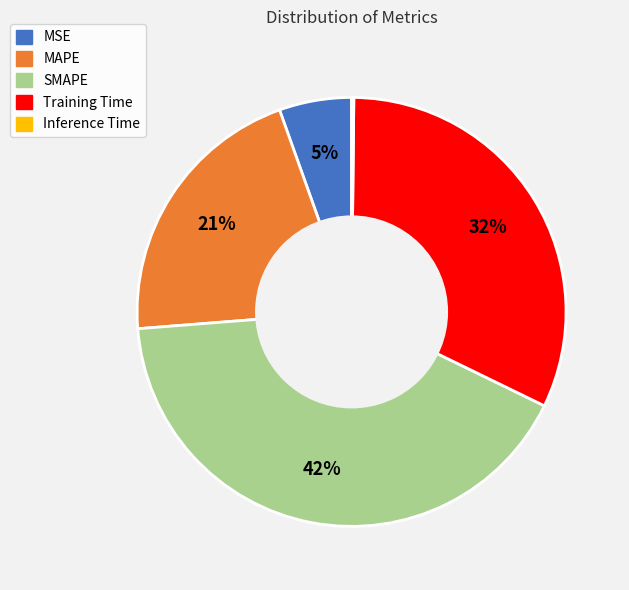

To the nearest percent, what is the difference between the MAPE and SMAPE slice percentages?

21%